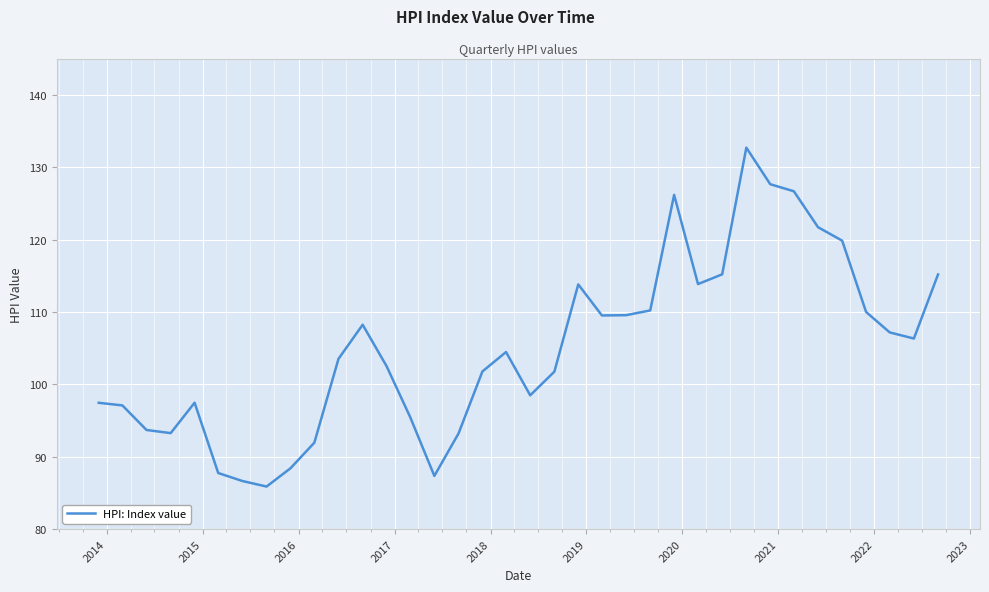

What is the difference between the maximum and minimum values?

46.8